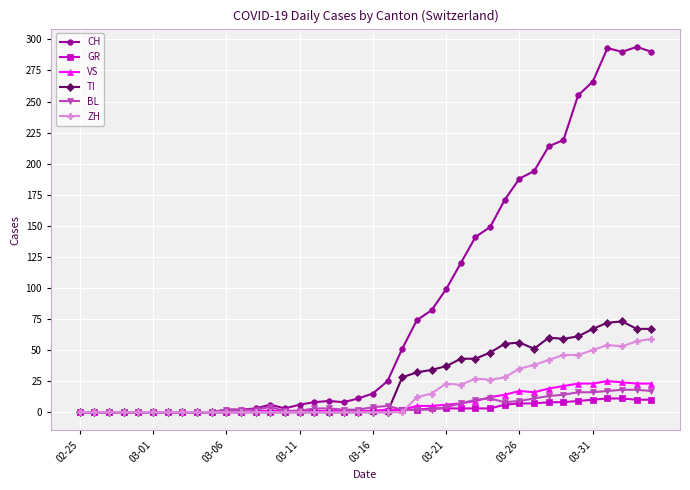

How many series are shown in this chart?

6